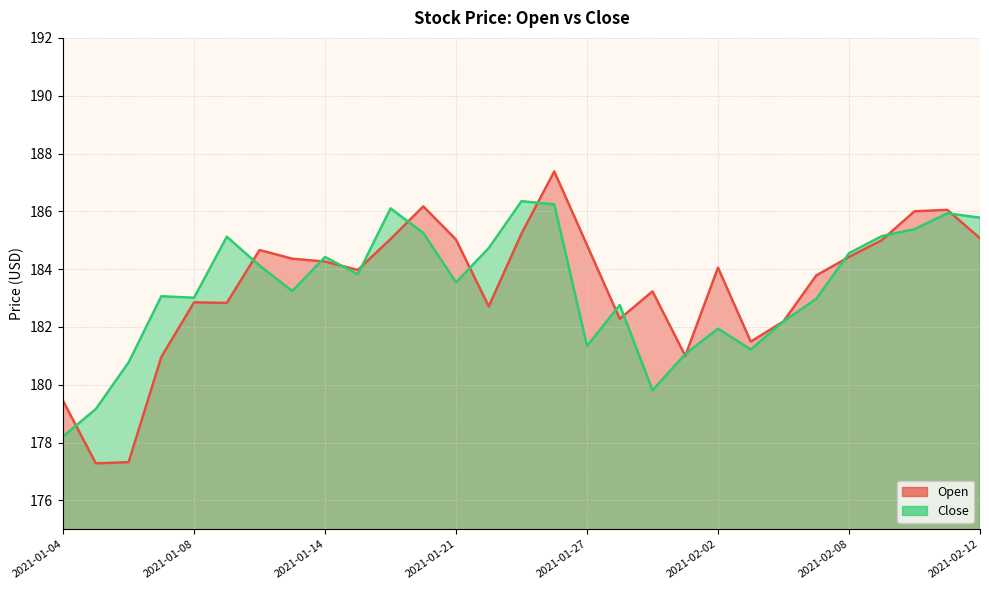

What is the approximate value of Close at 2021-01-28?

182.8